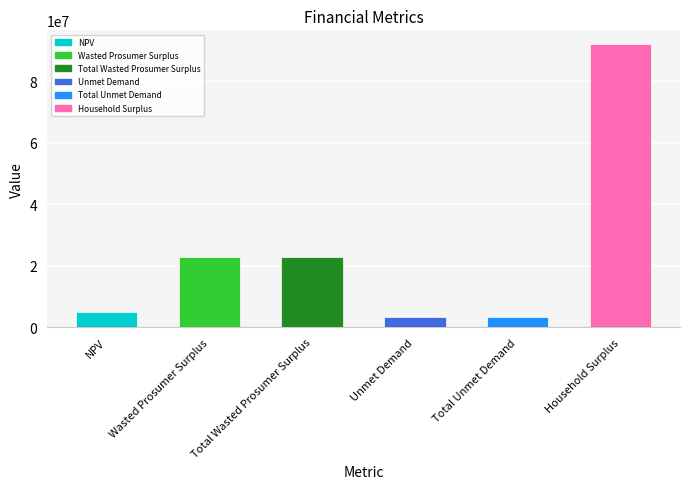

Count the number of values greater than 22941778.

3